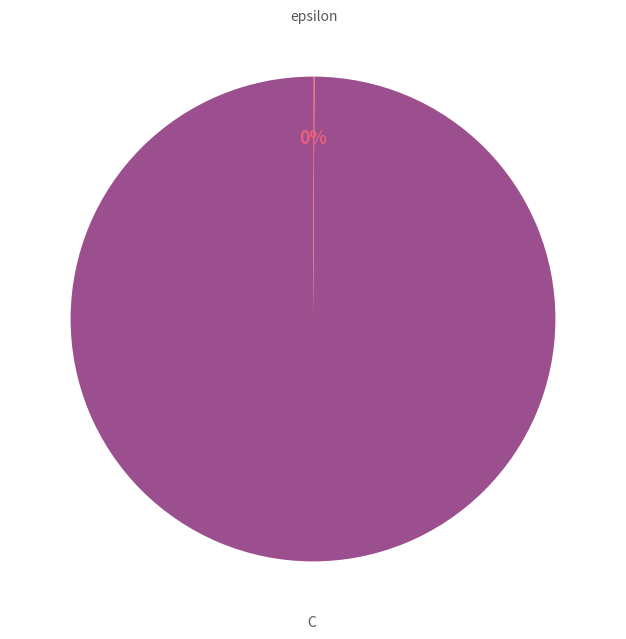

Is there any slice that represents more than half of the pie?

Yes